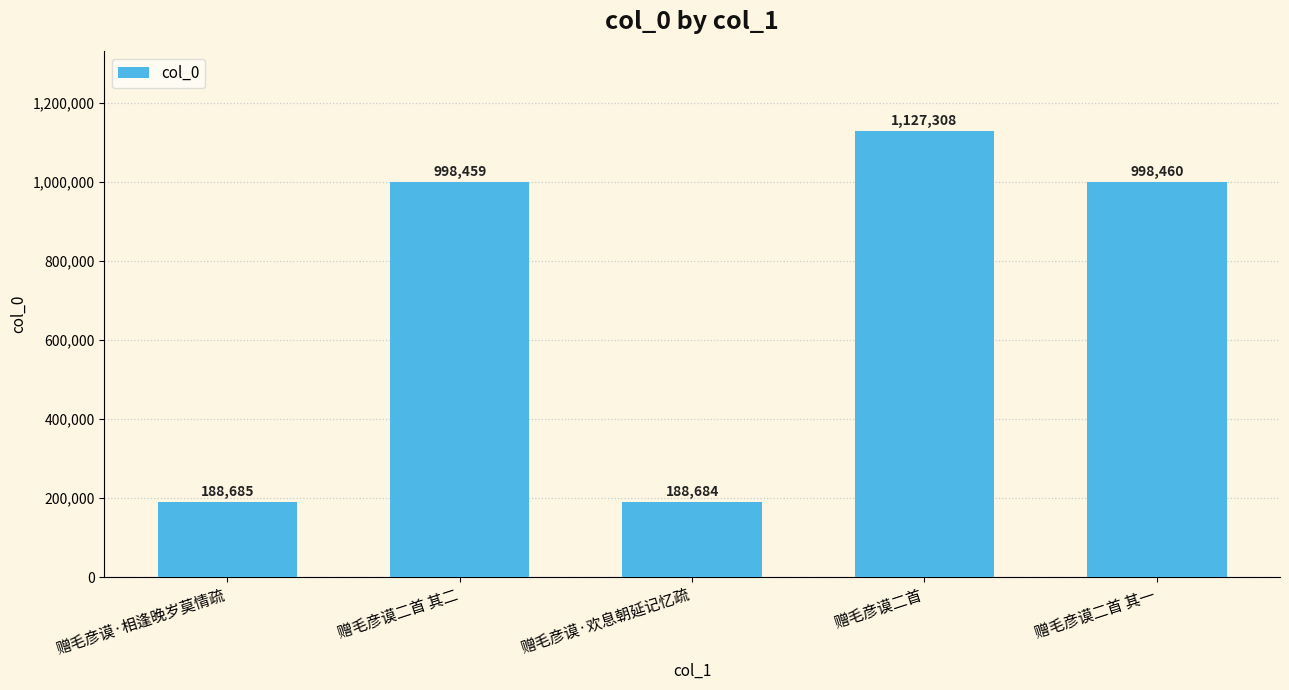

What value does the data have at 赠毛彦谟二首 其一?

998460